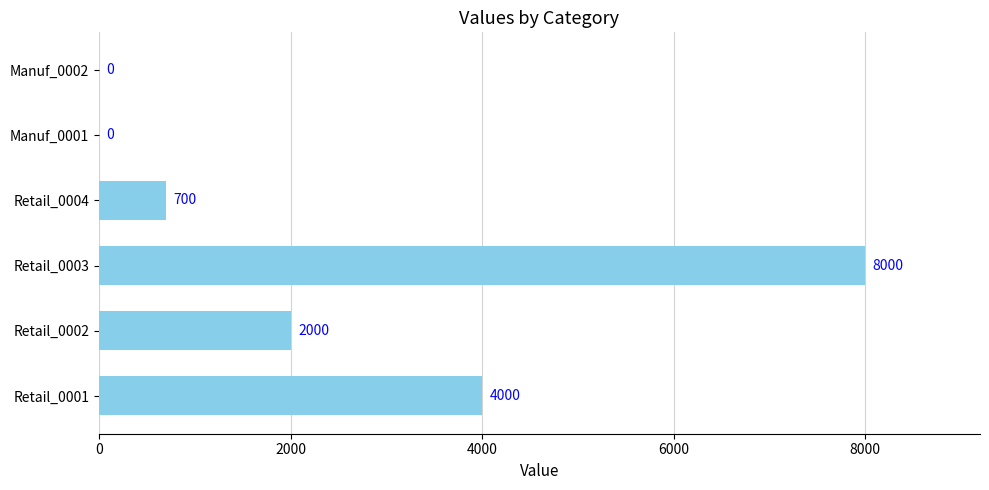

Which label corresponds to the largest value in the chart?

Retail_0003